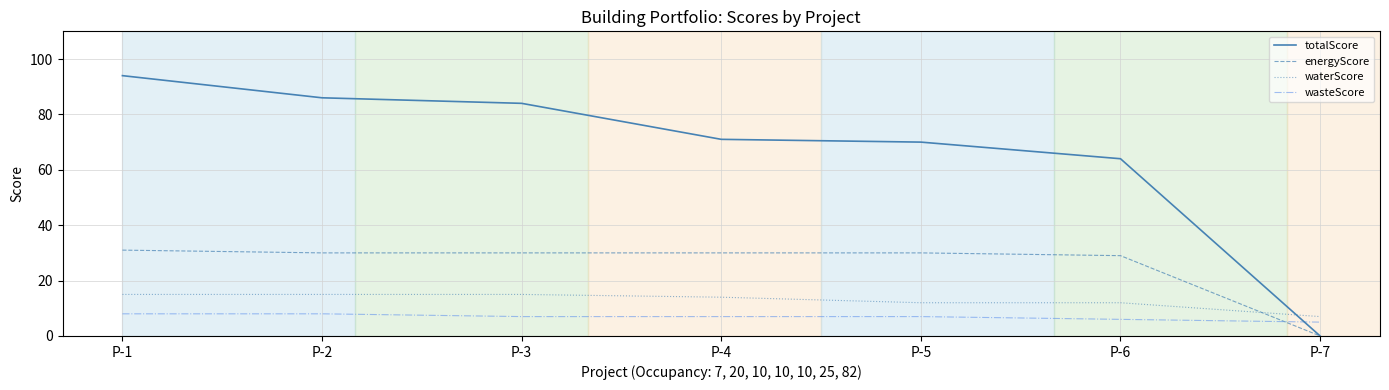

At which label is totalScore closest to 47?

P-6